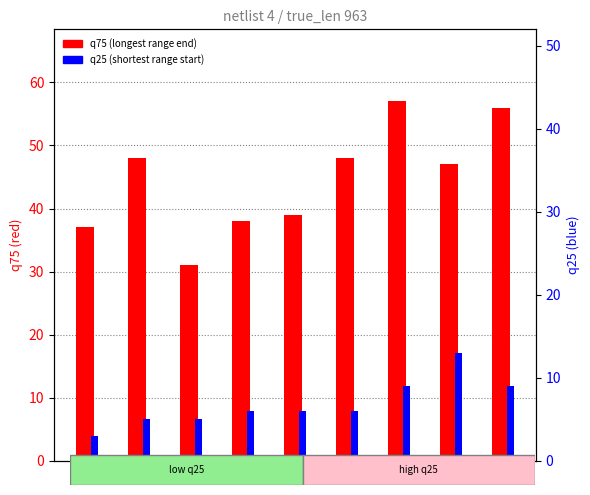

List the series in order of their overall mean, highest first.

q75, q25